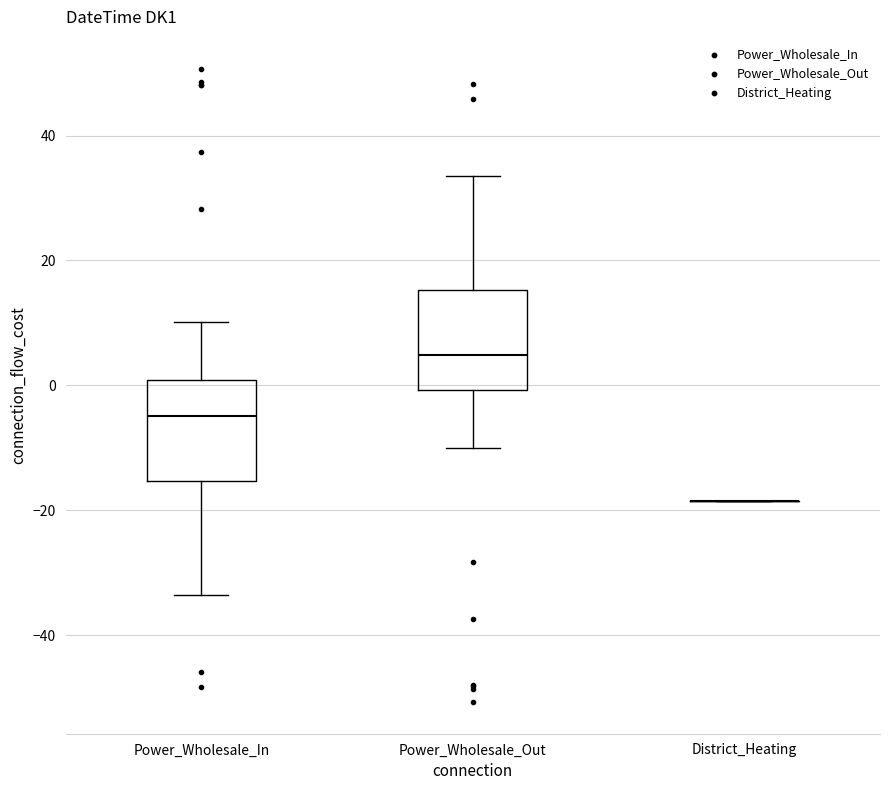

Reading left to right, read every box against the y-axis: the position of its median line, the range the box covers, and the ends of its whiskers. The values are not printed on the chart, so give them approximately, as read against the axis.

Power_Wholesale_In: median -4, box -16 to 0, whiskers -34 to 10
Power_Wholesale_Out: median 4, box 0 to 16, whiskers -10 to 34
District_Heating: box collapsed to a line at -18, whiskers -18 to -18